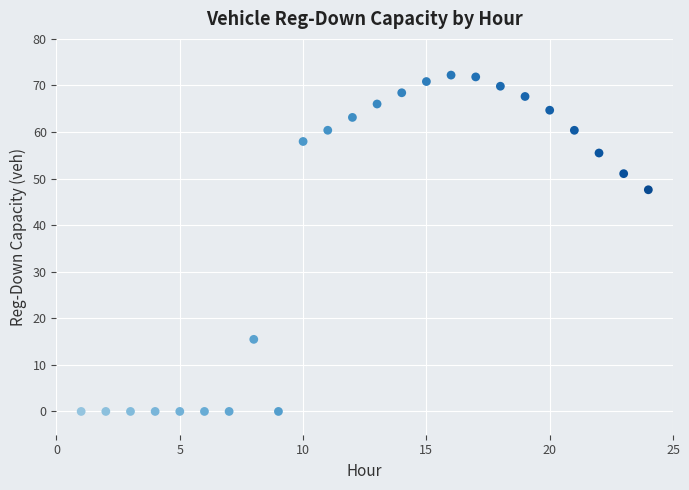

What is the range of Y values (max minus min)?

72.2